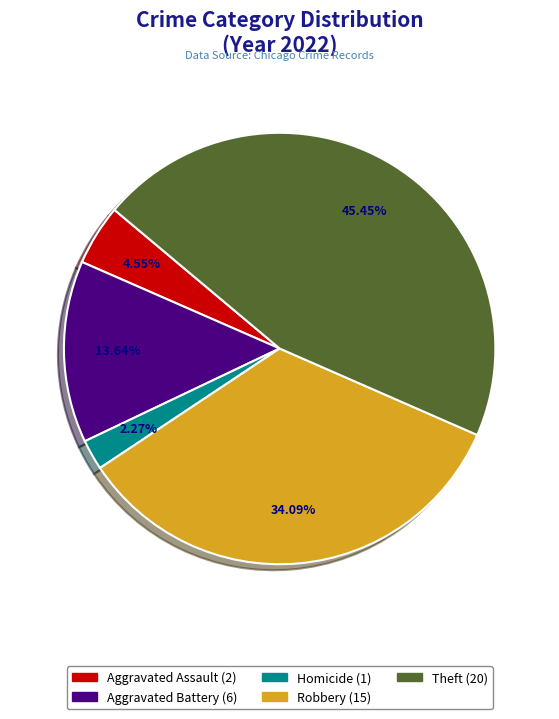

To the nearest percent, what is the average slice percentage?

20%